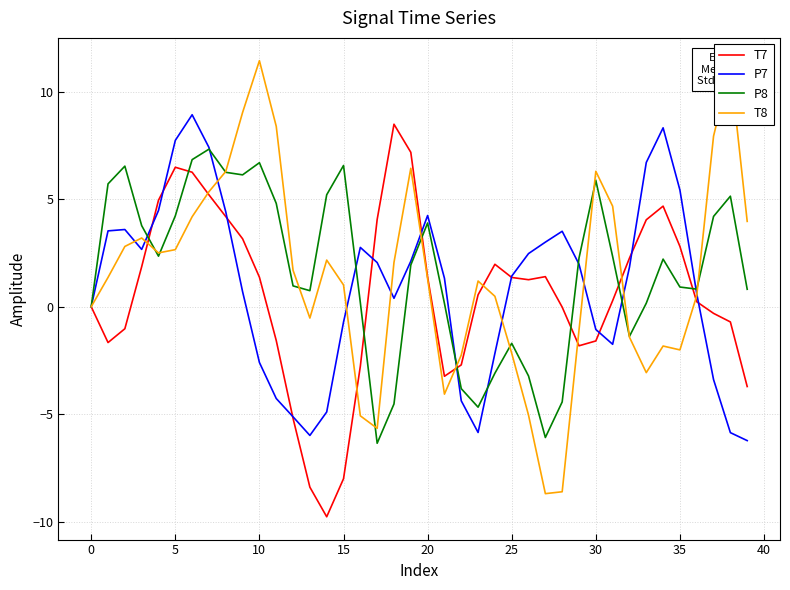

What are all the series names shown in the legend?

T7, P7, P8, T8